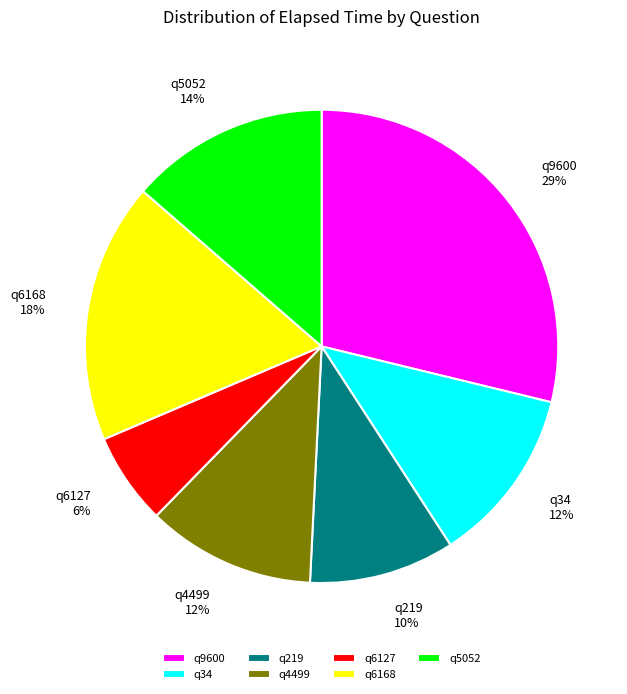

To the nearest percent, what portion does q34 represent?

12%